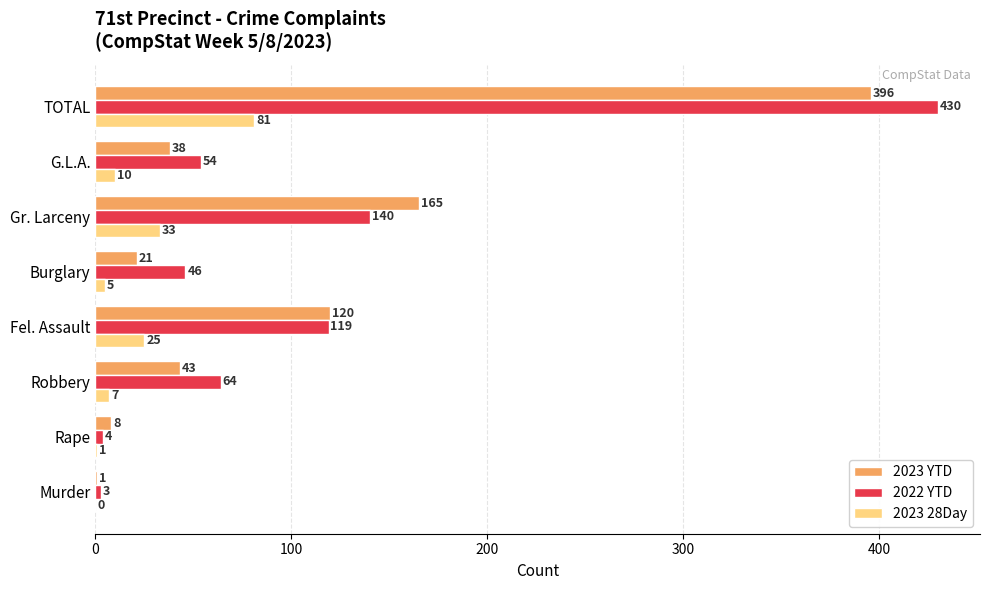

Read the 2022 YTD value at Fel. Assault.

119